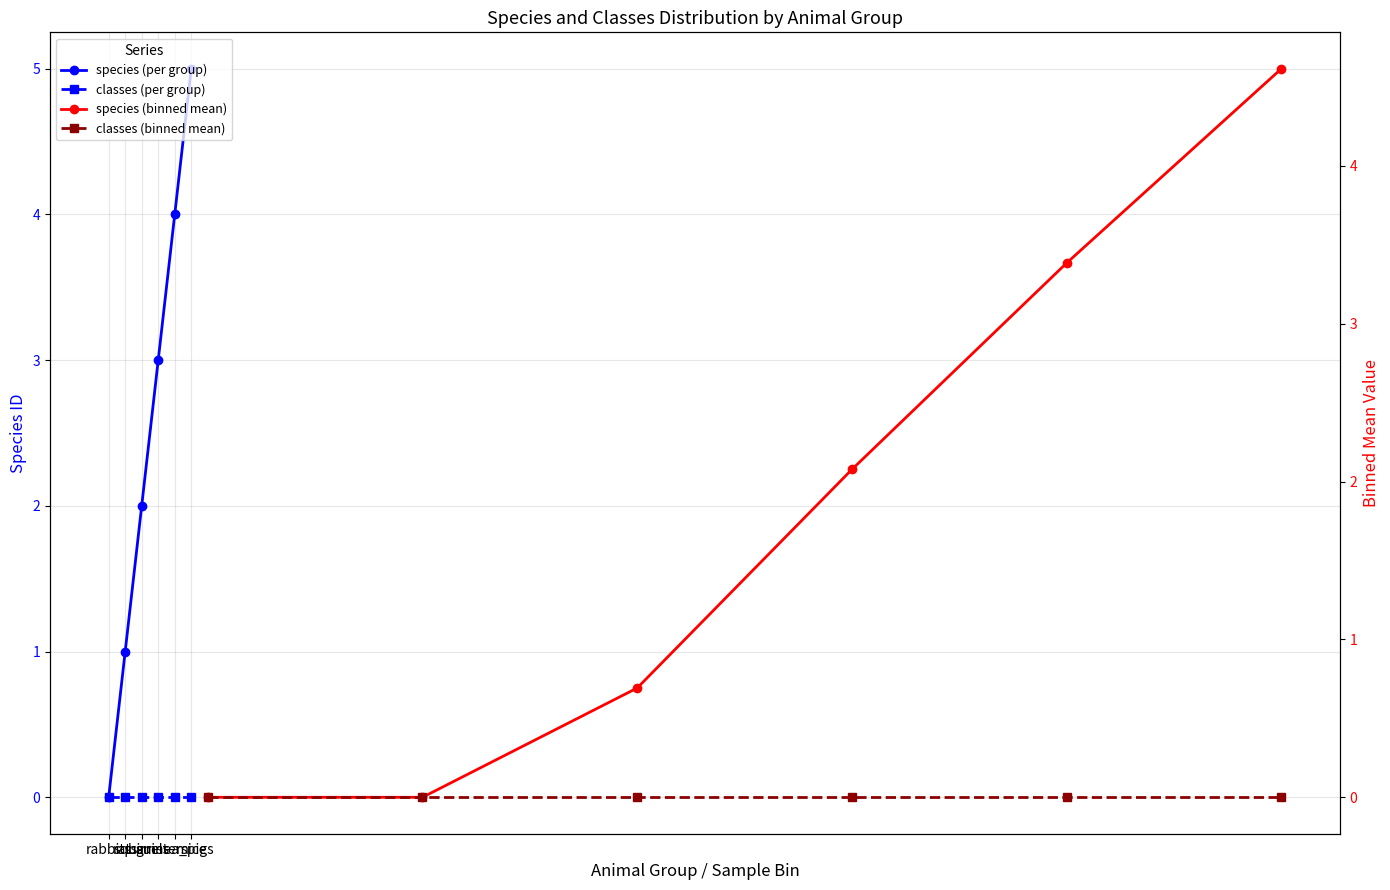

True or false: species (per group) has more than 1 interior local peaks.

False